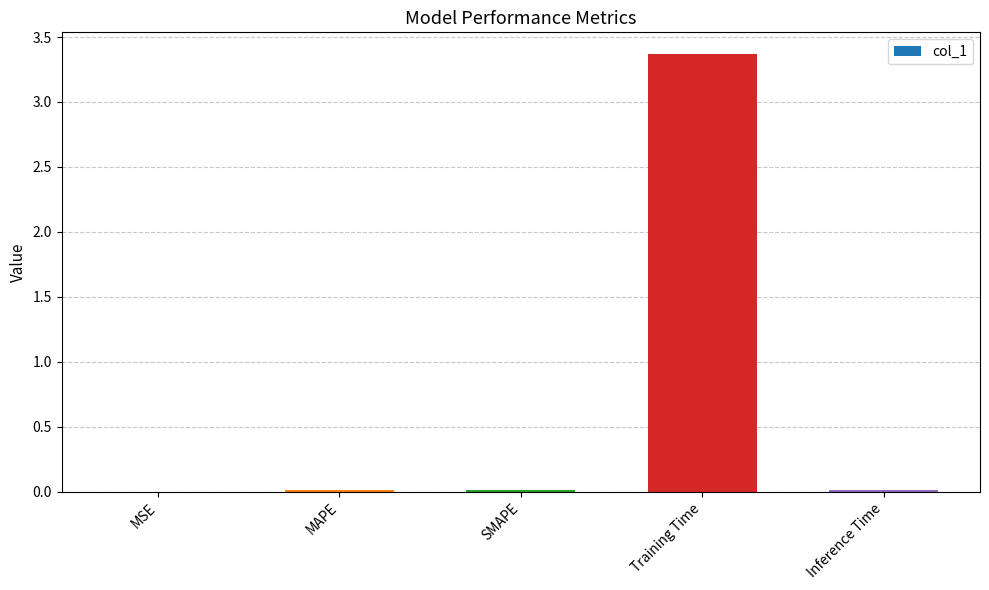

Which label corresponds to the largest value in the chart?

Training Time